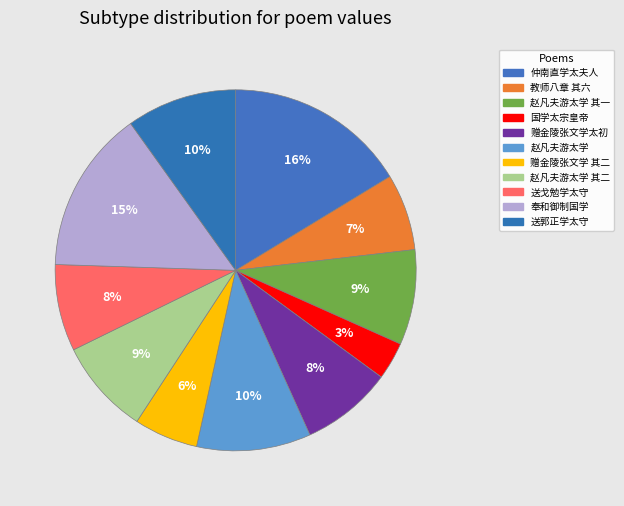

Count the number of slices in the pie.

11